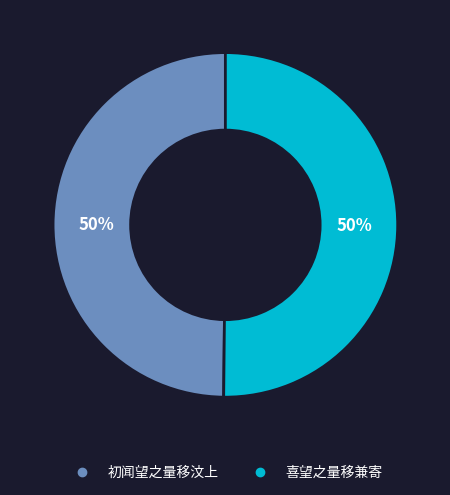

The 初闻望之量移汶上 slice represents 50% of the pie. True or false?

True